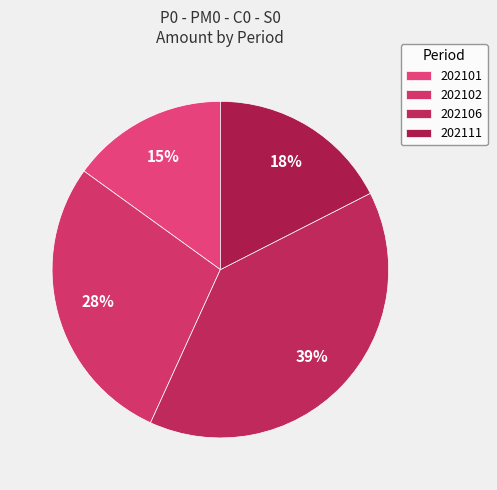

Is there a majority slice in this chart?

No